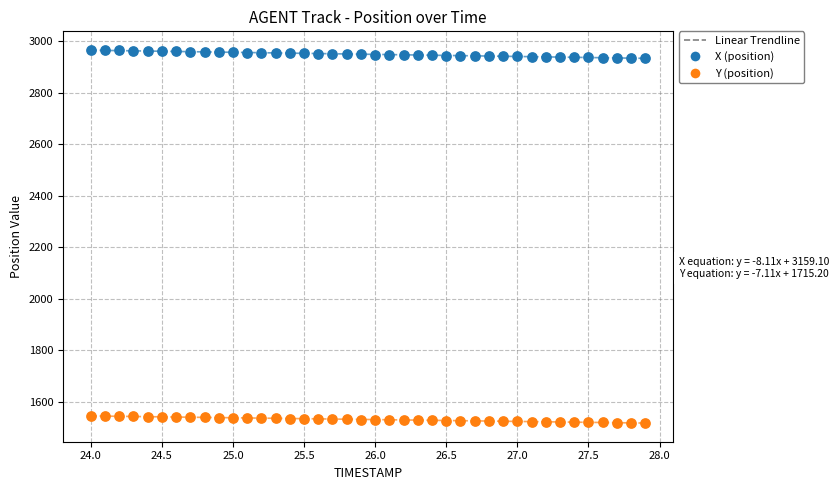

Across all data points, what is the range of Y values (max minus min)?

1447.7